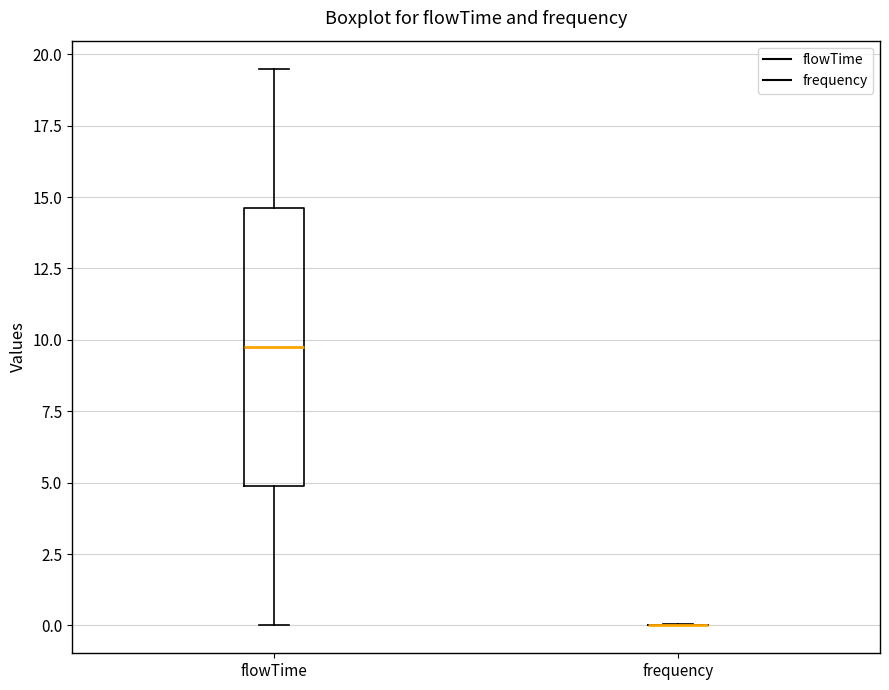

Reading left to right, read every box against the y-axis: the position of its median line, the range the box covers, and the ends of its whiskers. The values are not printed on the chart, so give them approximately, as read against the axis.

flowTime: median 10.0, box 5.0 to 14.5, whiskers 0.0 to 19.5
frequency: box collapsed to a line at 0.0, whiskers 0.0 to 0.0